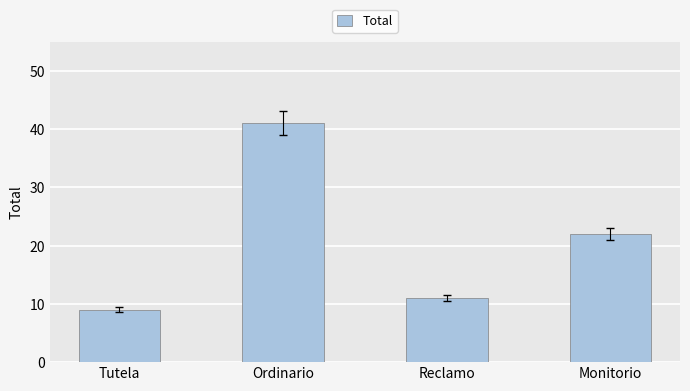

What value does the data have at Ordinario?

41